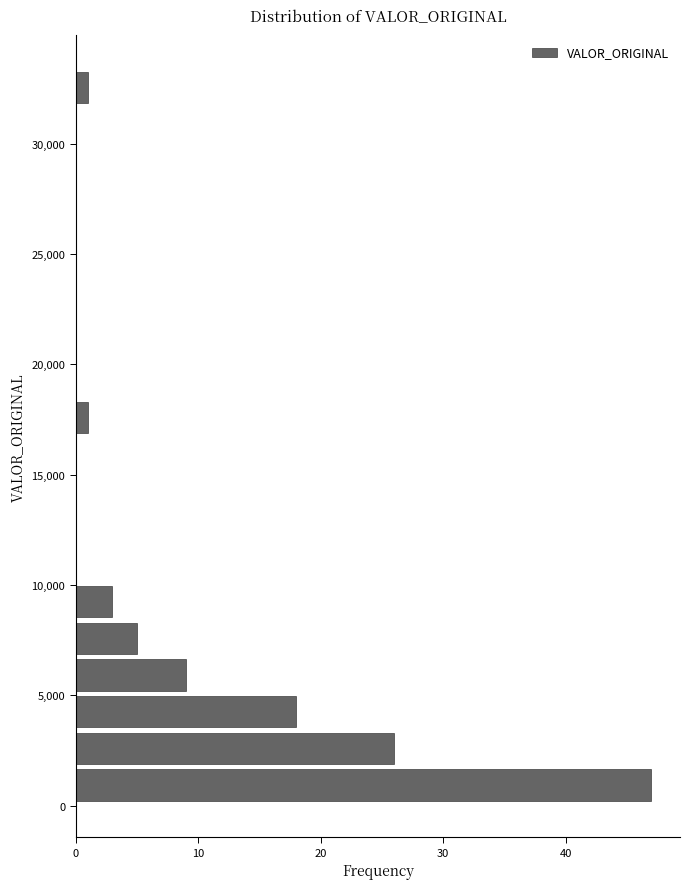

Read against the y-axis, roughly where is the centre of the longest bar?

1000